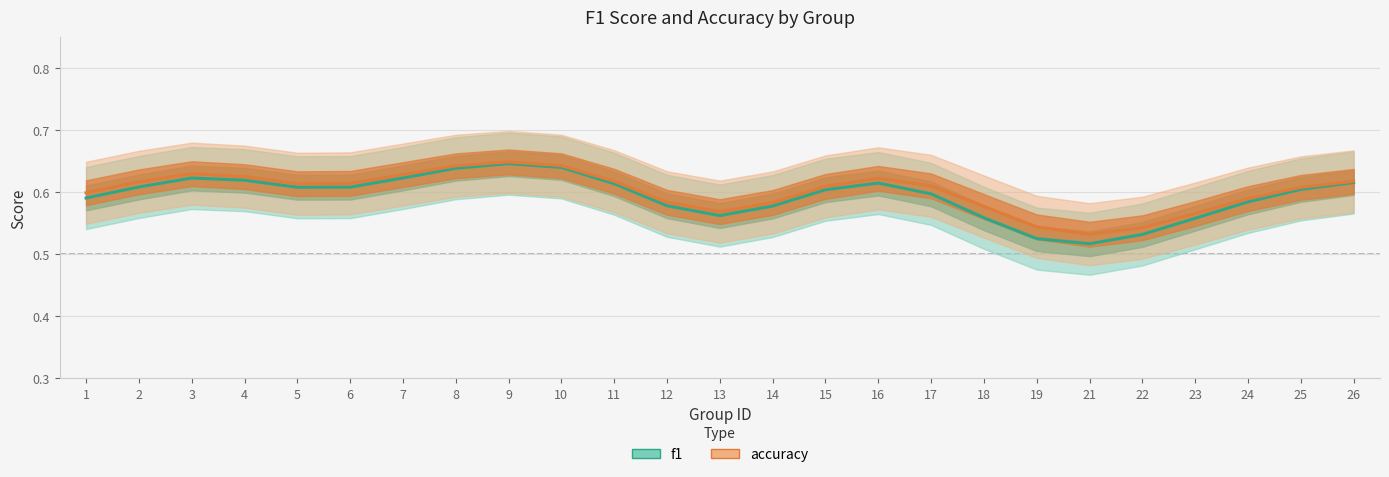

Which has a higher value, 10 or 2?

10